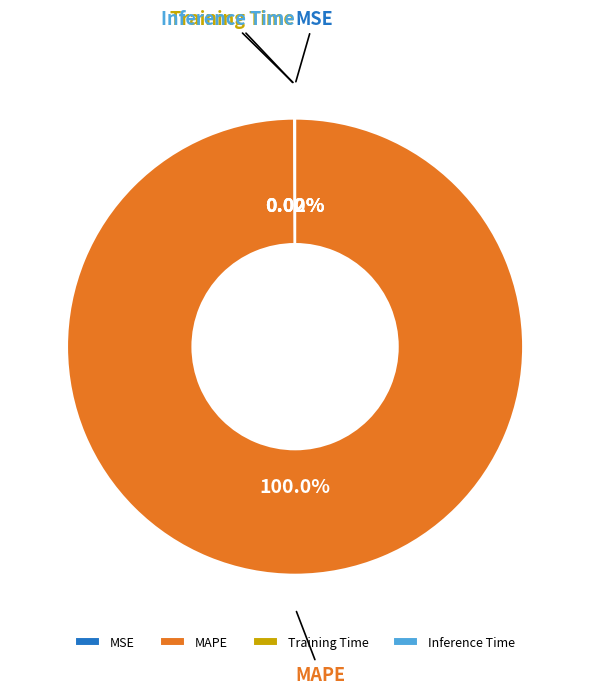

Is there a majority slice in this chart?

Yes